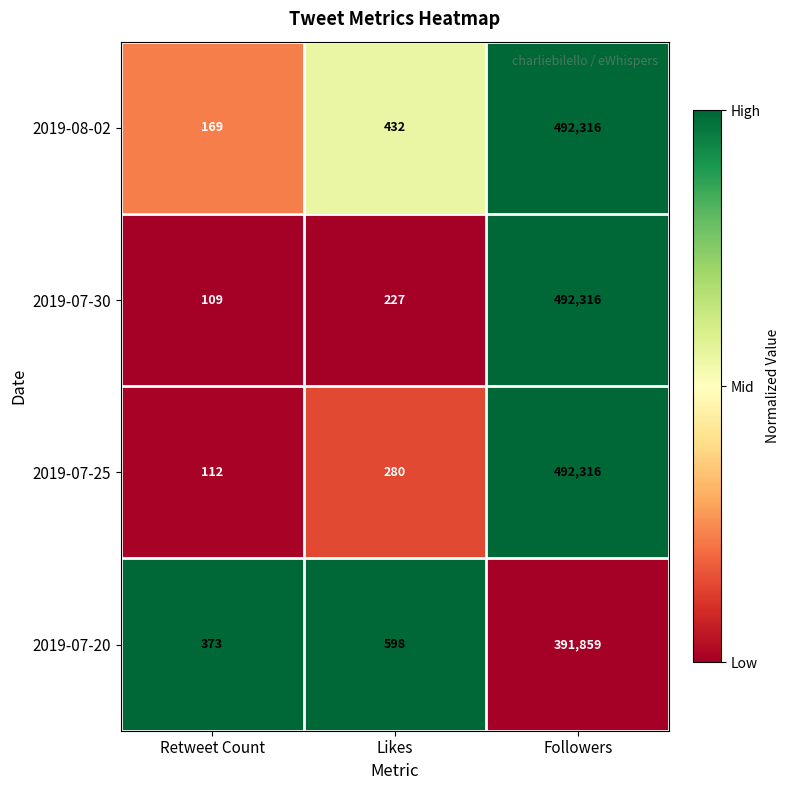

What is the highest value of the 2019-07-25 series?

492316